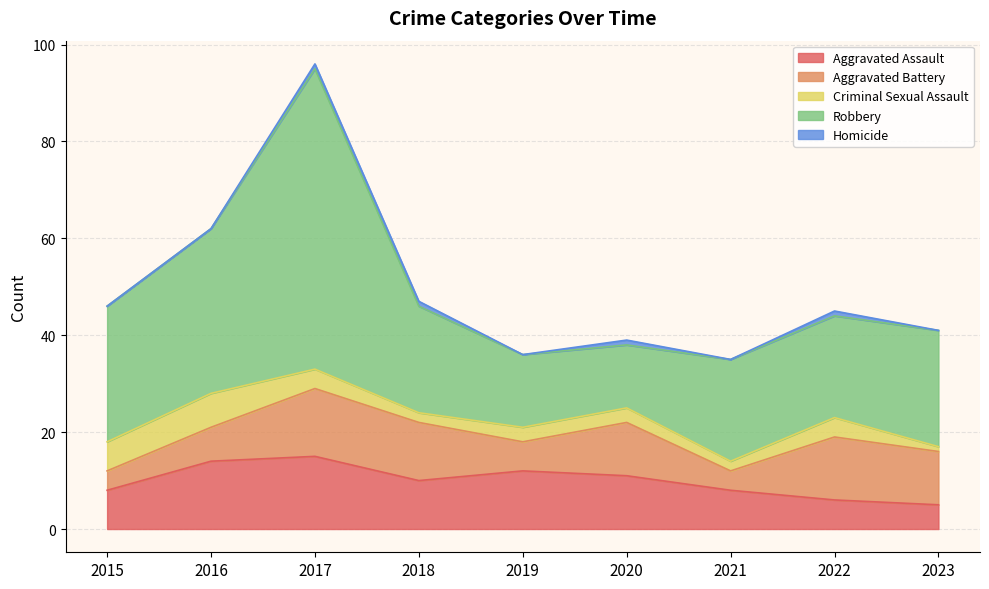

At which category is the sum across all series the highest?

2017